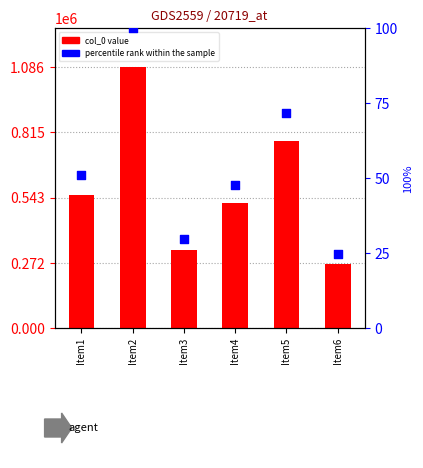

Which series has the largest total across all categories?

col_0 value